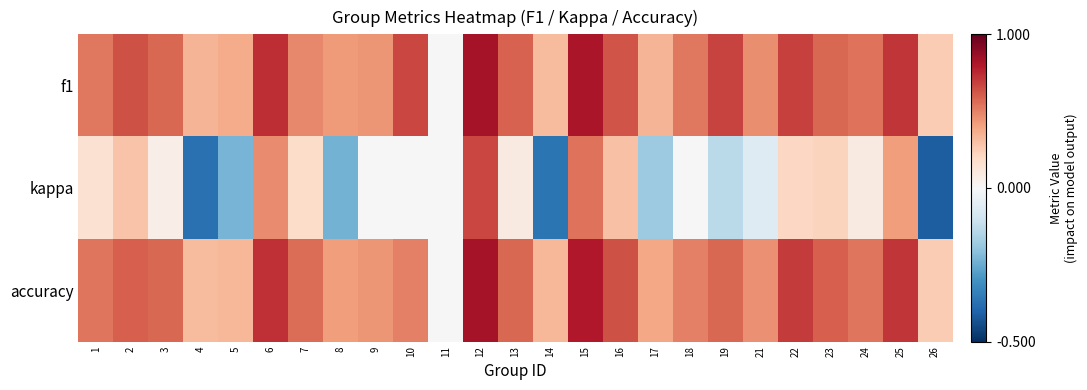

What is the minimum value shown in the chart?

-0.4